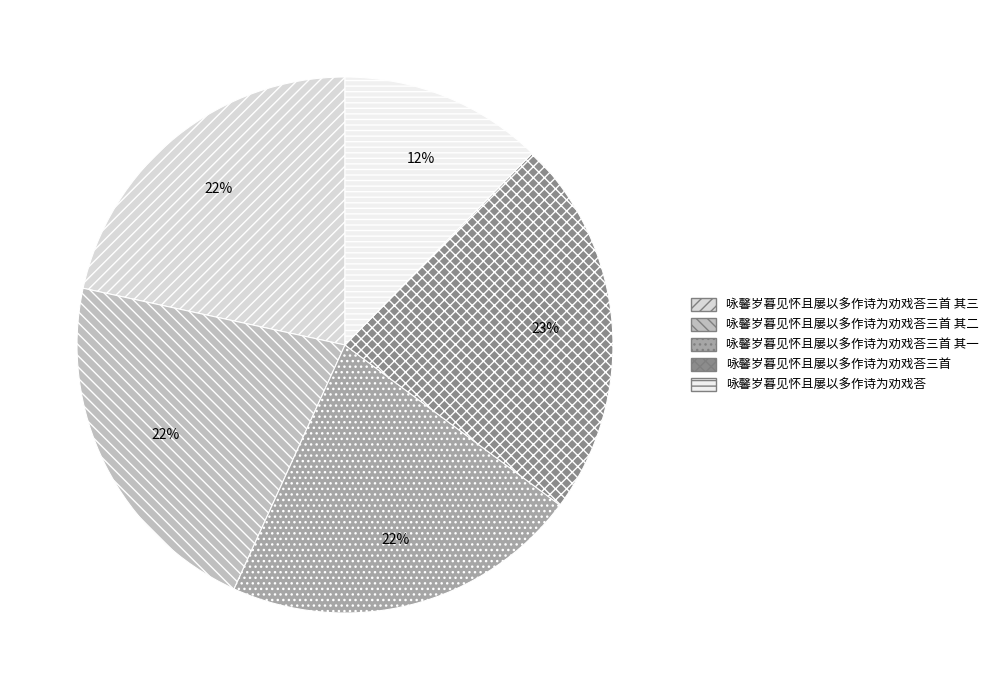

How many segments does this pie chart have?

5